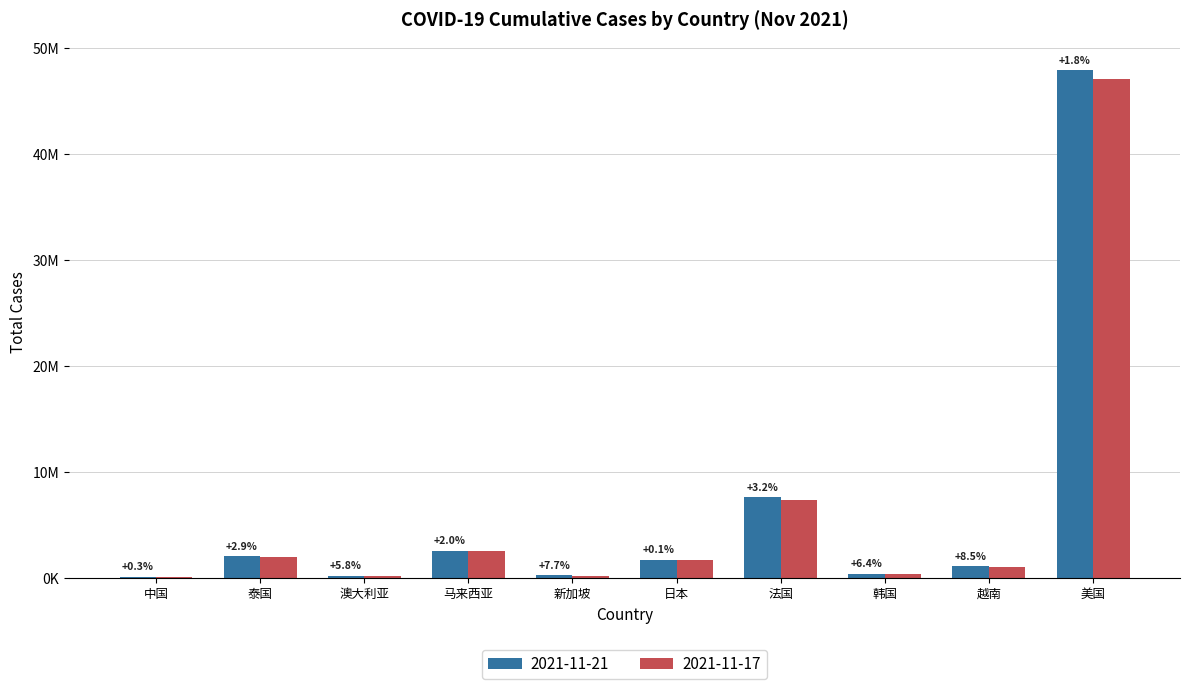

What are all the series names shown in the legend?

2021-11-21, 2021-11-17